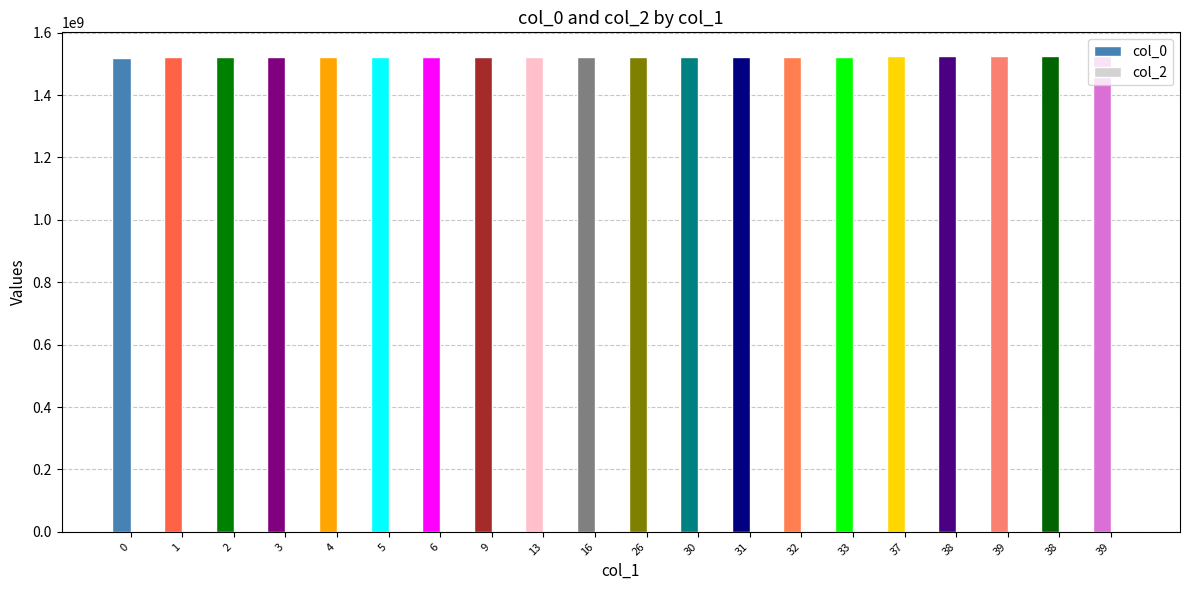

Reading left to right, transcribe all the data shown in this chart.

col_0: 1519230353	1523279135	1523286352	1523307959	1523358347	1523361928	1523365541	1523383556	1523387158	1523390760	1523394347	1523397967	1523444742	1523451939	1523469975	1523480777	1523567128	1523984742	1524060341	1524697547
col_2: 0	0	0	0	0	0	0	0	0	0	0	0	0	0	0	0	0	0	0	0